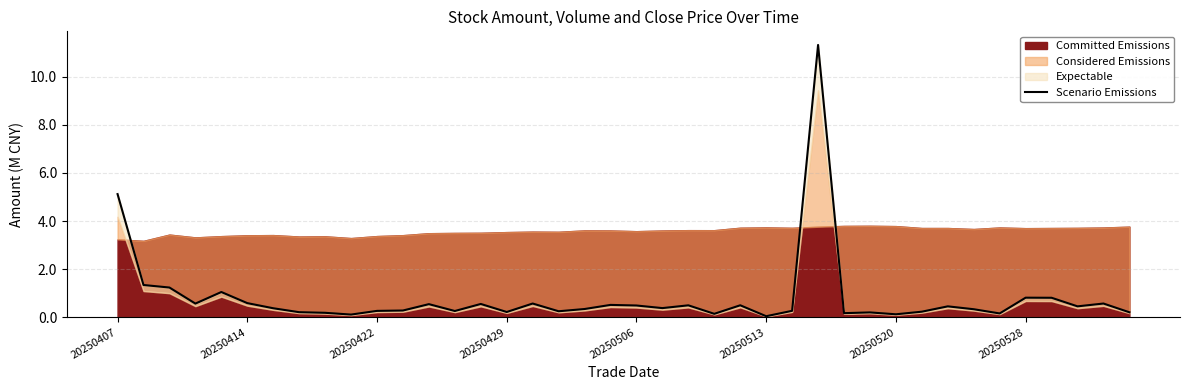

True or false: the data has more than 0 interior local peaks.

True